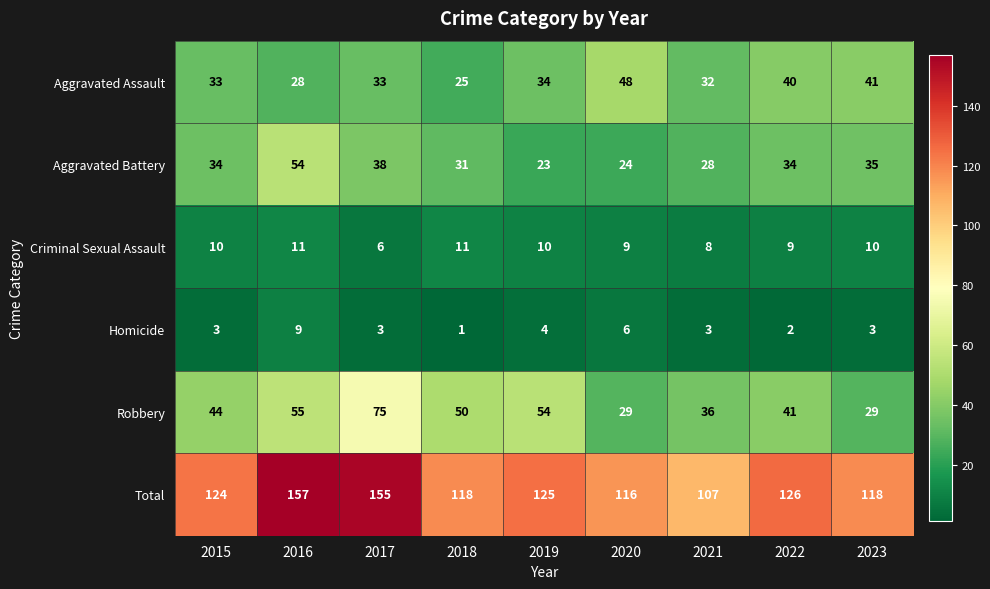

At 2020, list the series in order from smallest to largest.

Homicide, Criminal Sexual Assault, Aggravated Battery, Robbery, Aggravated Assault, Total